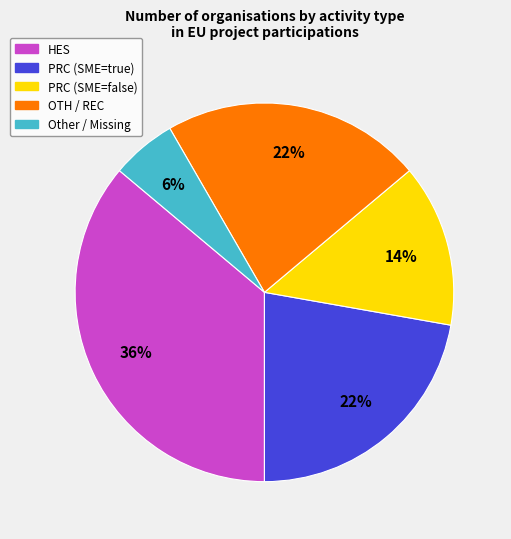

Is there a majority slice in this chart?

No